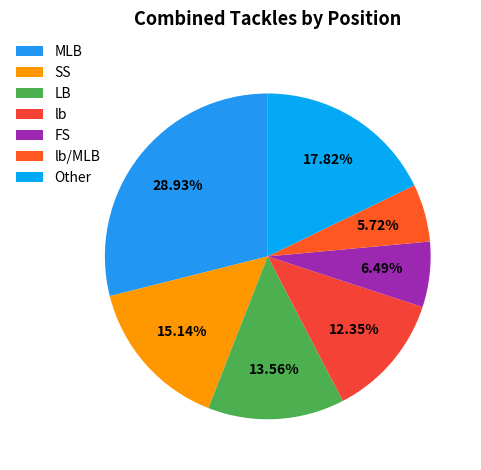

Does any single category account for the majority?

No